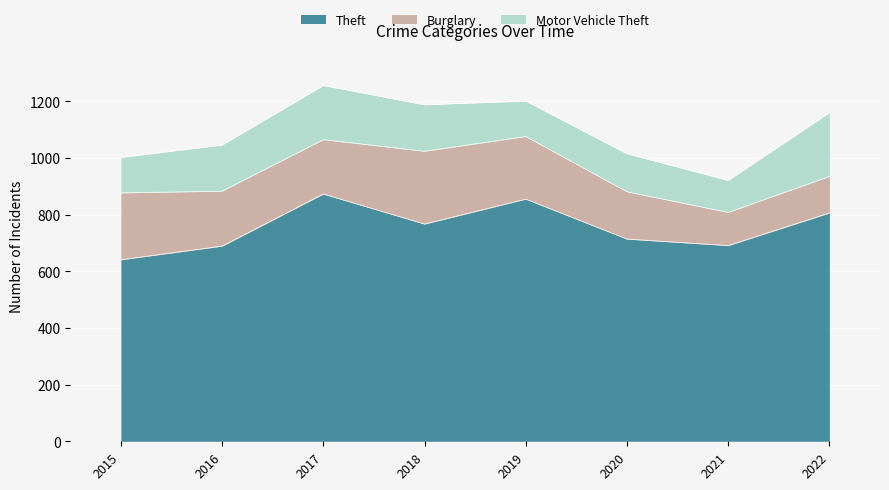

At which label does Motor Vehicle Theft reach its peak?

2022